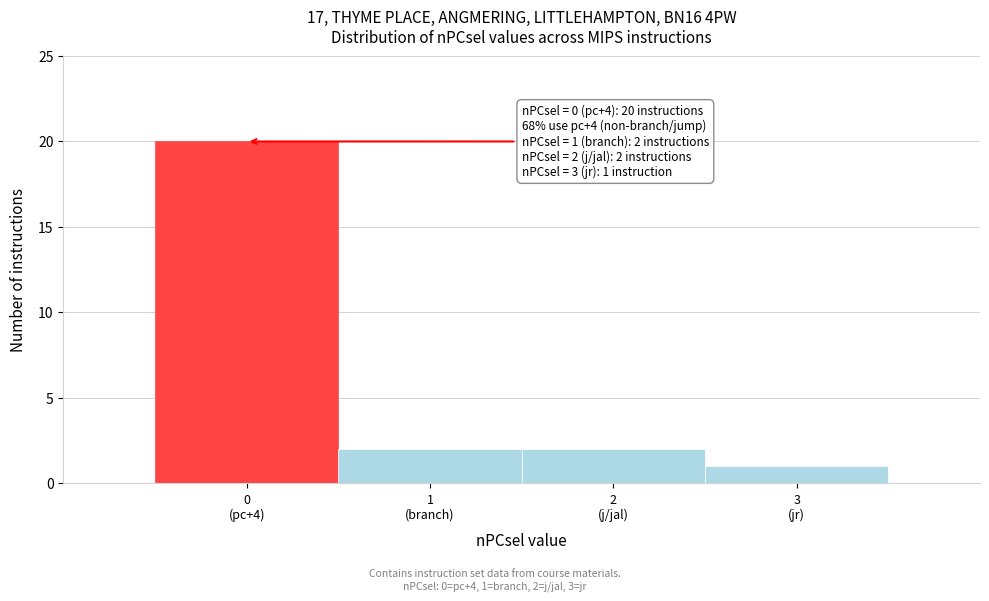

Reading left to right, transcribe all the data shown in this chart.

20	2	2	1